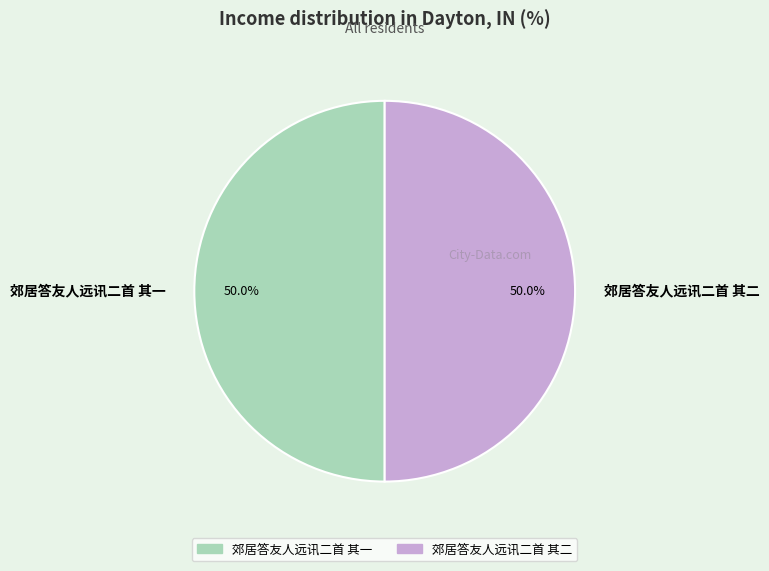

What is the ratio of the value at 郊居答友人远讯二首 其二 to the value at 郊居答友人远讯二首 其一?

1.0